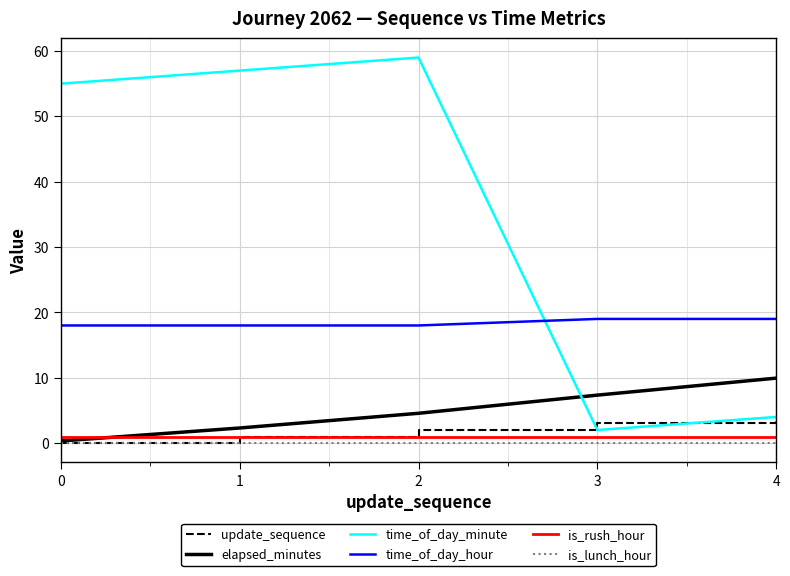

Which series has the largest total across all categories?

time_of_day_minute